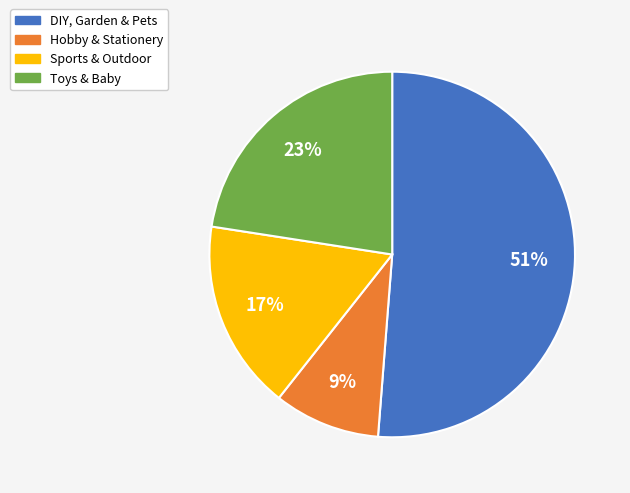

What percentage is the DIY, Garden & Pets slice, to the nearest percent?

51%